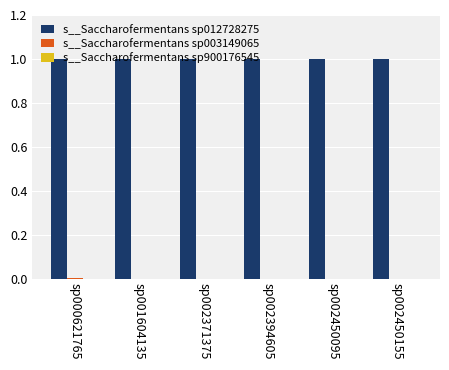

Count the number of categories in the chart.

6